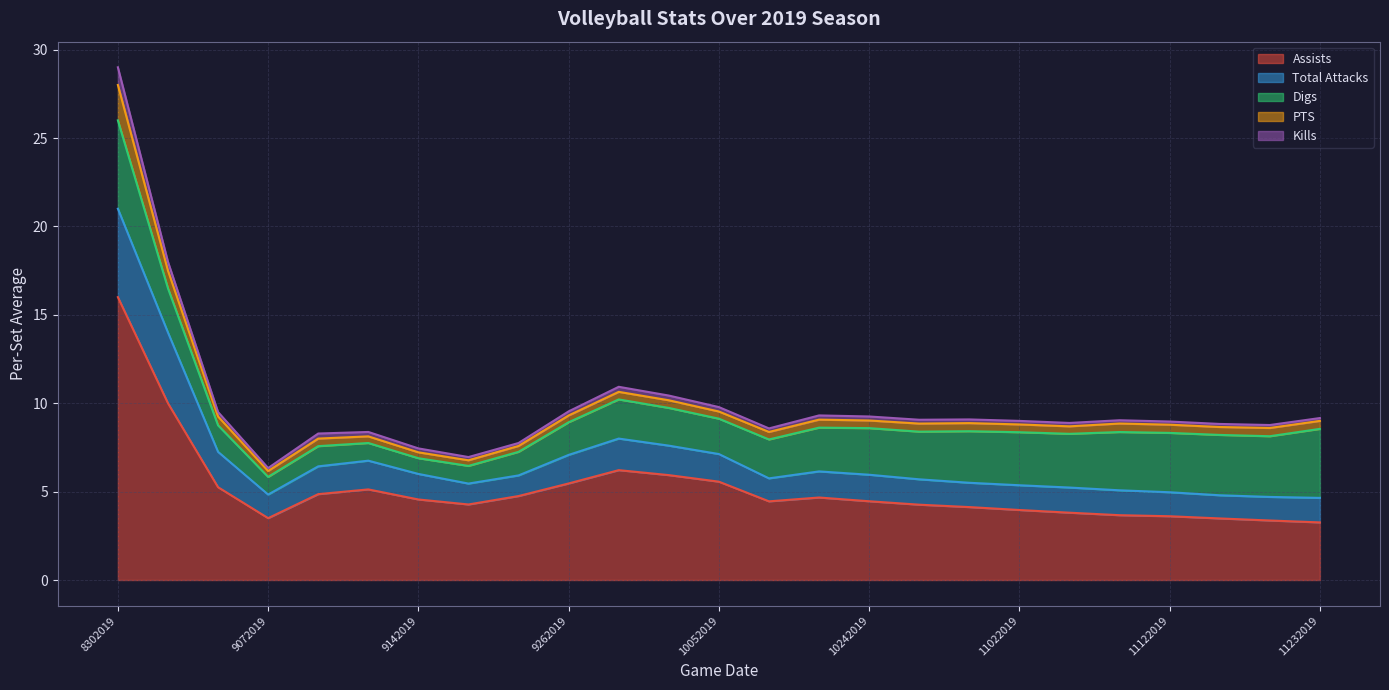

Which has a higher value, 9192019 or 11072019?

9192019